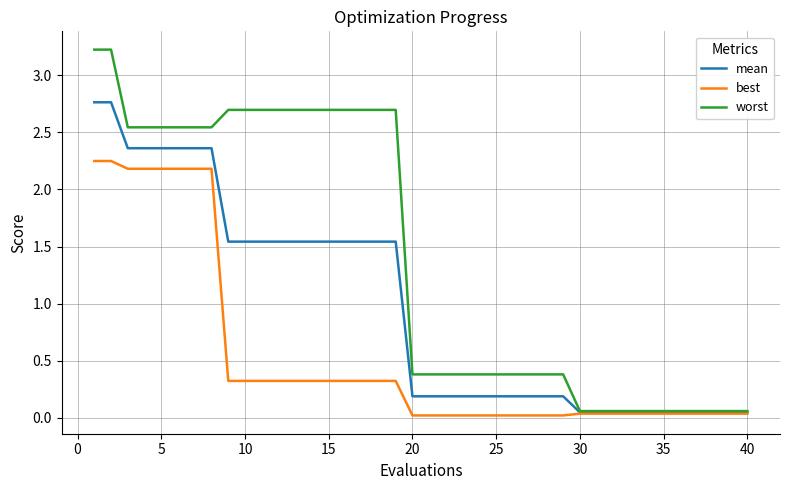

Which series has the widest spread of values?

worst